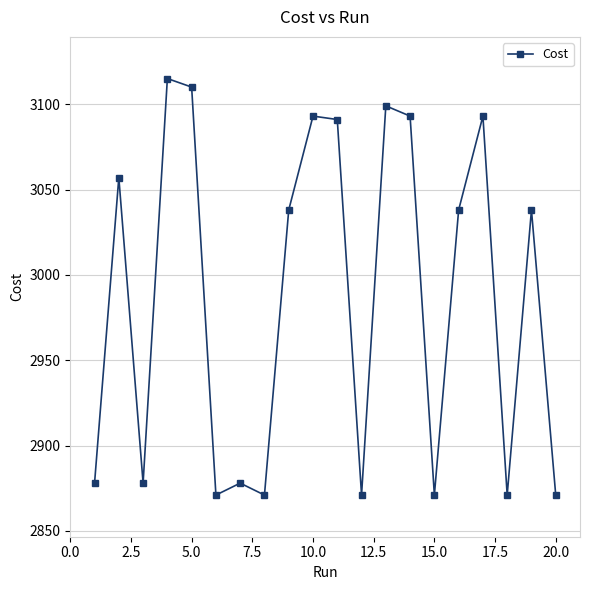

What is the maximum value shown in the chart?

3115.0